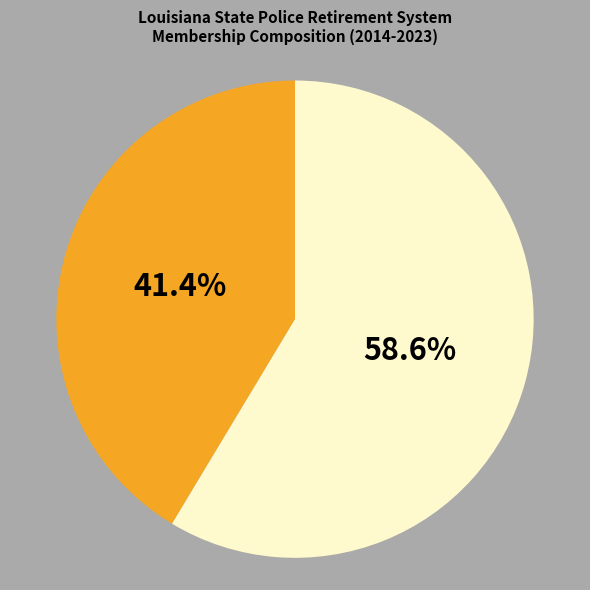

Does any single category account for the majority?

Yes